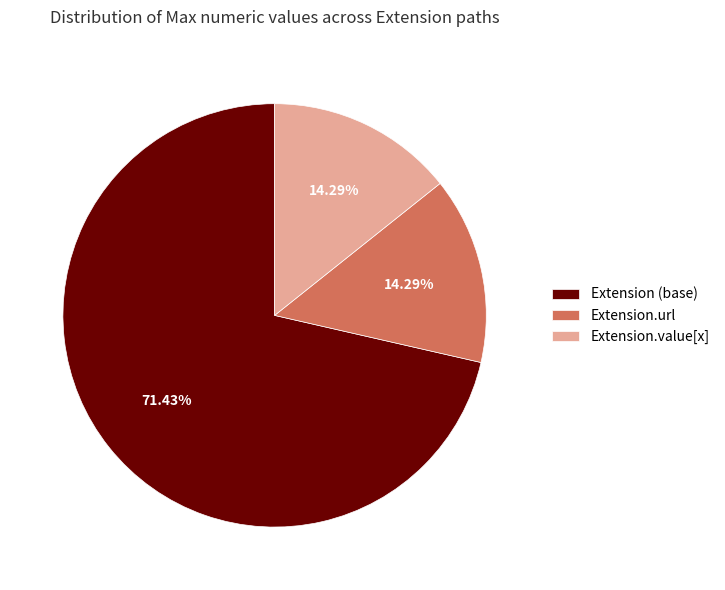

Between Extension (base) and Extension.value[x], which is larger?

Extension (base)